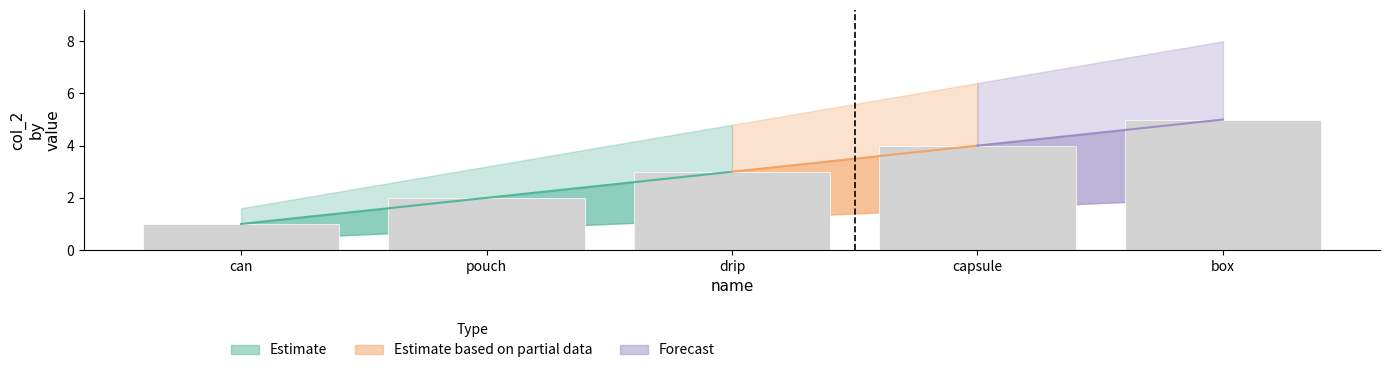

Reading left to right, list all the values displayed in this chart.

can=1	pouch=2	drip=3	capsule=4	box=5